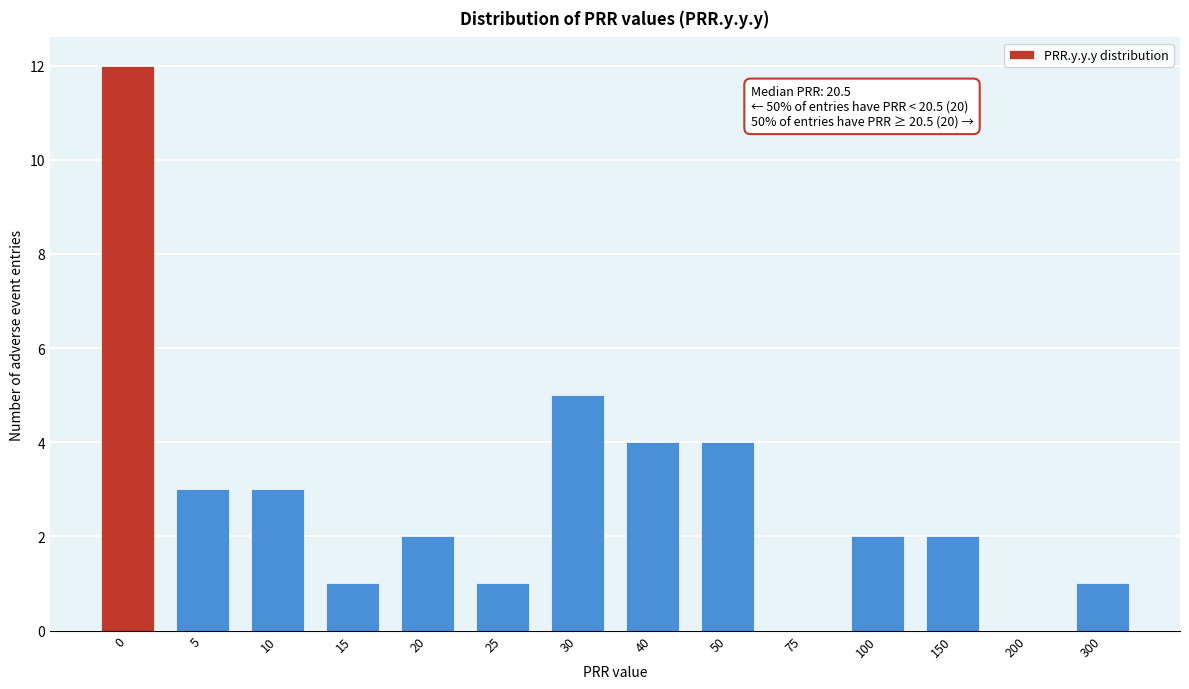

Reading left to right, transcribe all the data shown in this chart.

0=12	5=3	10=3	15=1	20=2	25=1	30=5	40=4	50=4	75=0	100=2	150=2	200=0	300=1